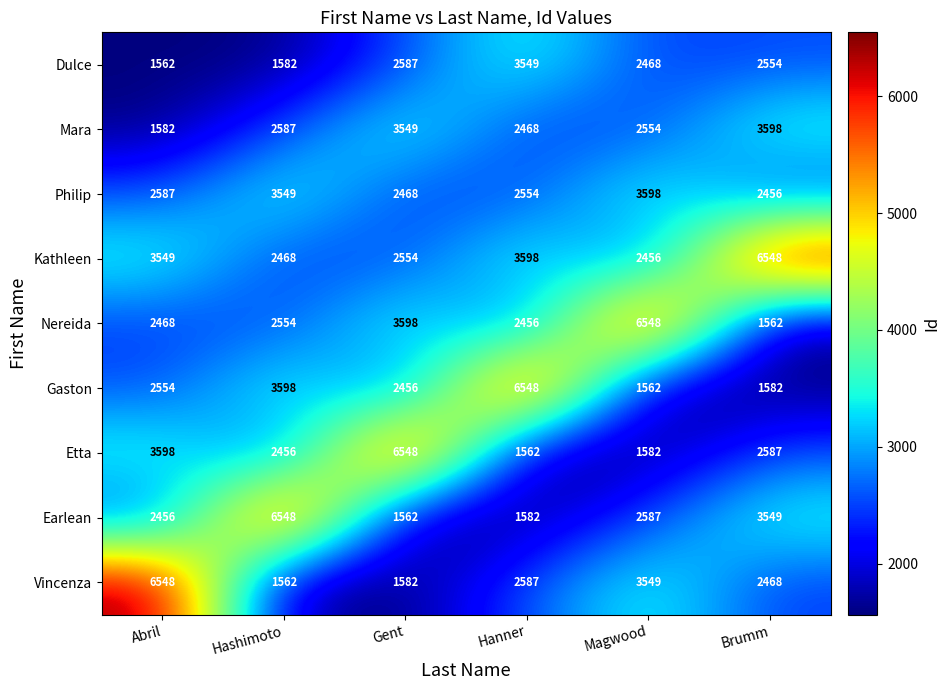

Which series changed the most between Gent and Magwood?

Etta